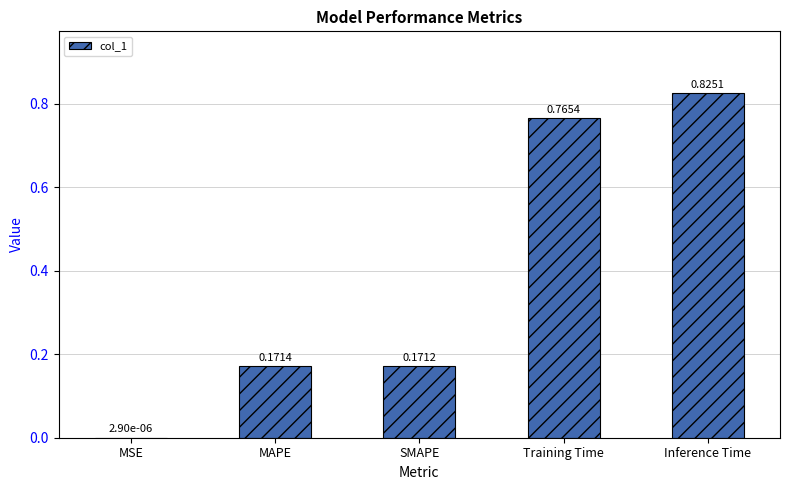

Which has a higher value, MAPE or MSE?

MAPE